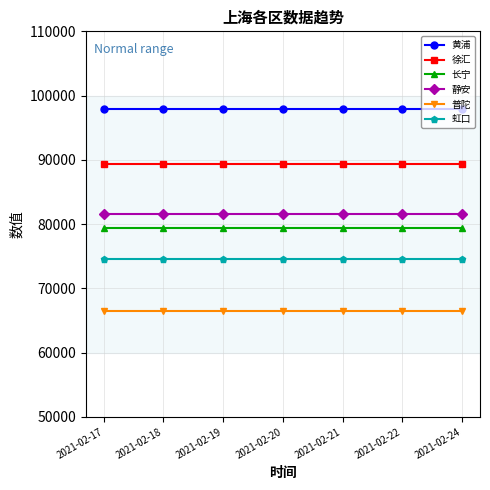

What is the minimum value for 黄浦?

97924